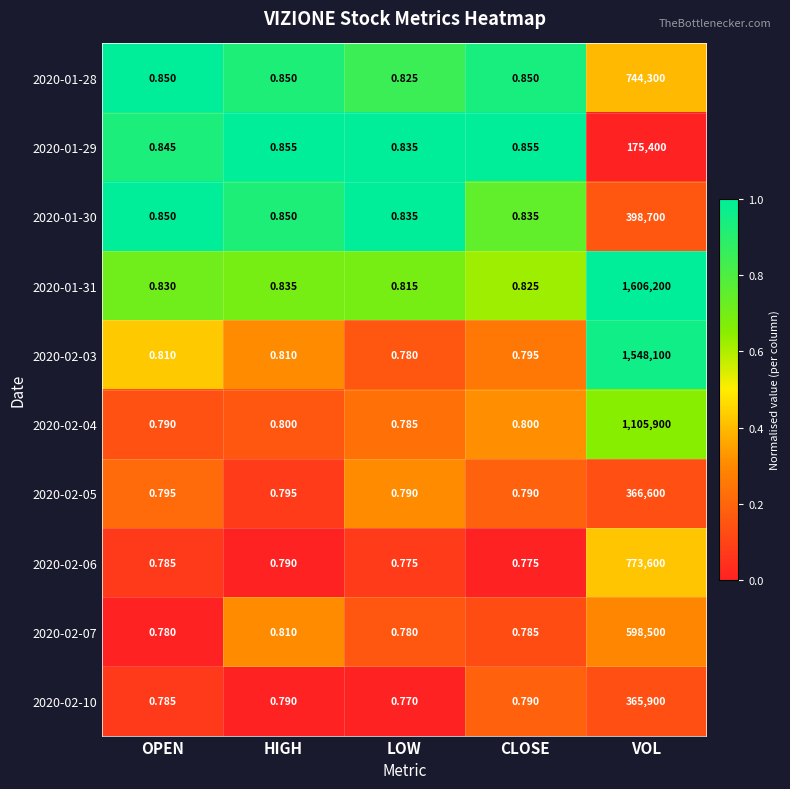

Rank the categories by 2020-01-31 value from lowest to highest.

LOW, CLOSE, OPEN, HIGH, VOL